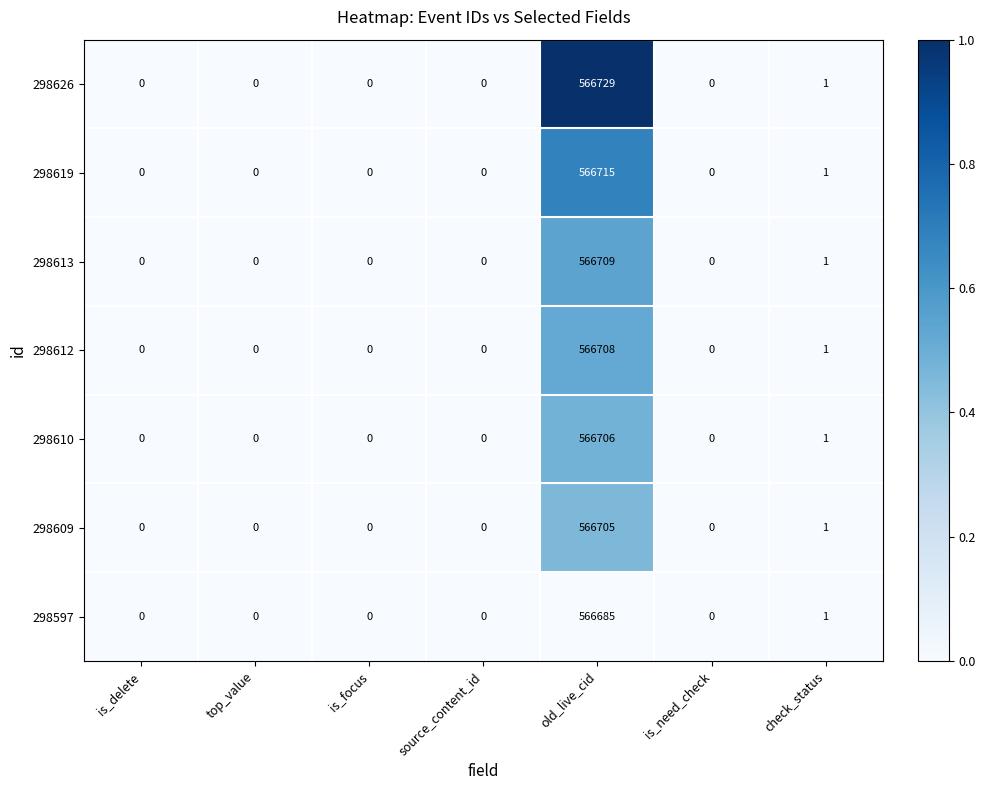

What is the approximate value of 298626 at old_live_cid?

566729